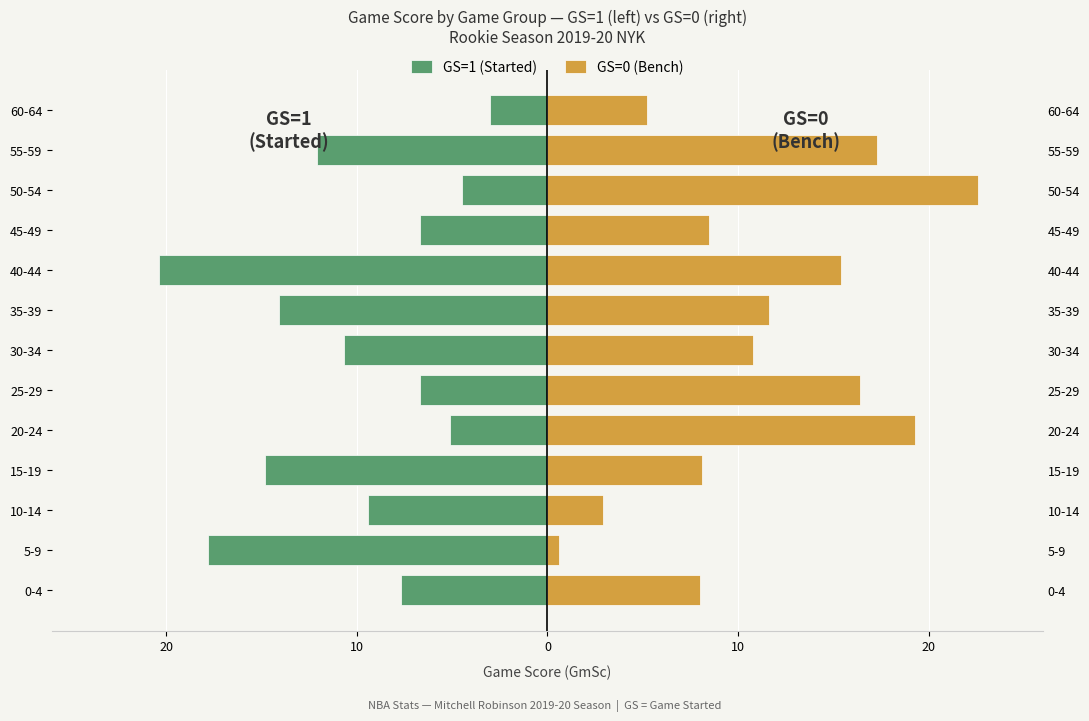

How many bars are there in total?

26